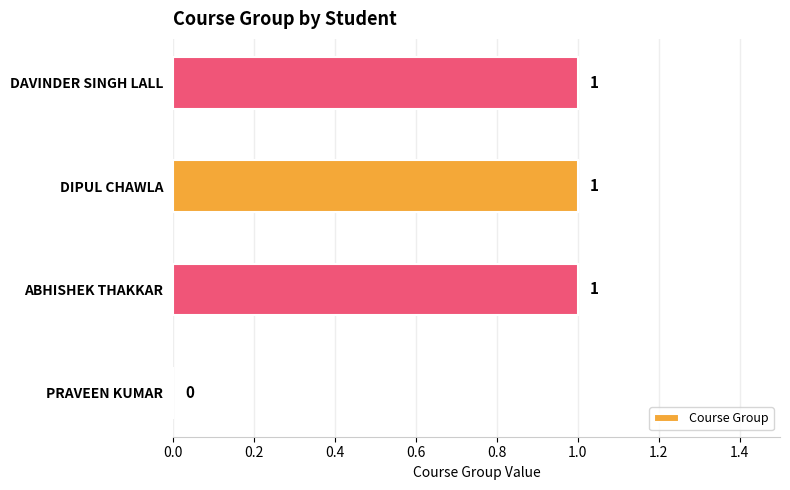

True or false: the data shows 1 at ABHISHEK THAKKAR.

True